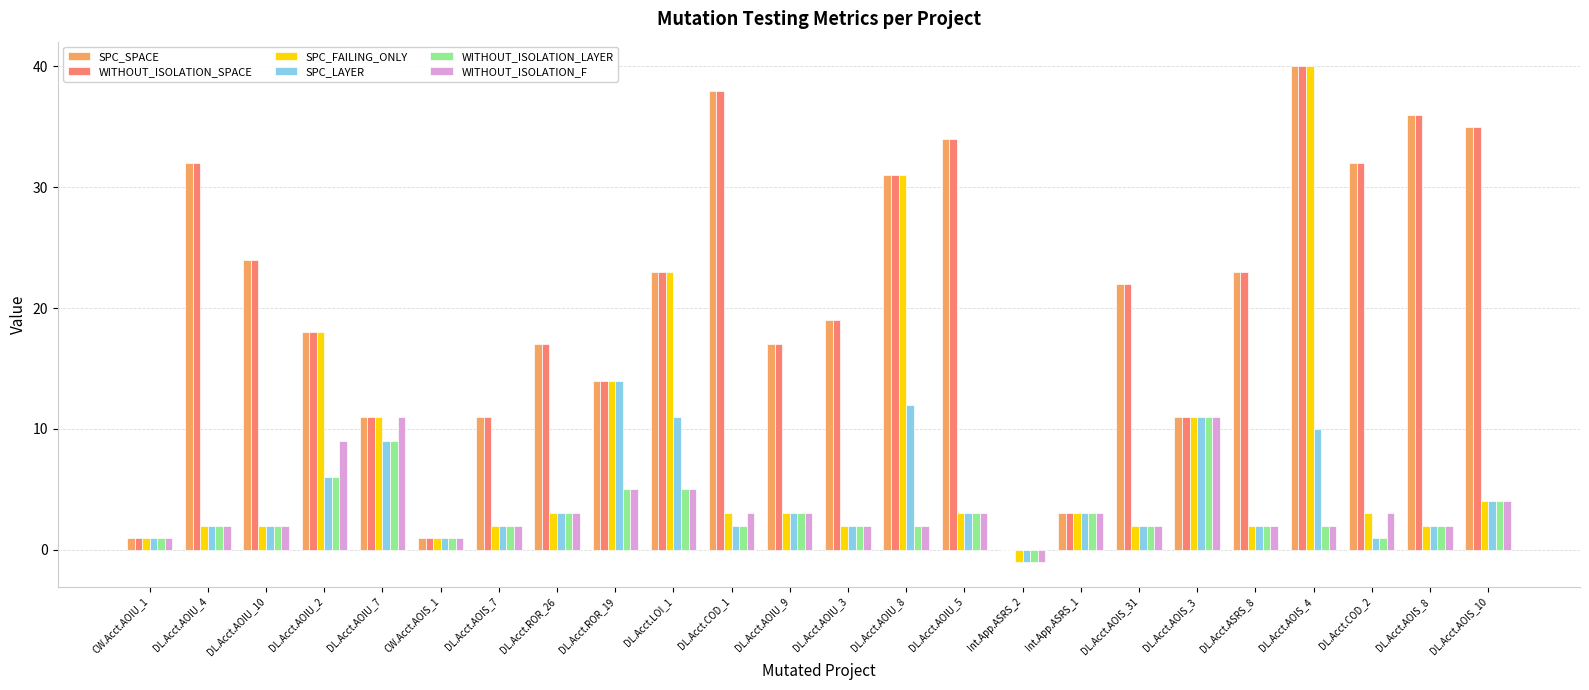

What is the average value of the WITHOUT_ISOLATION_SPACE series?

21